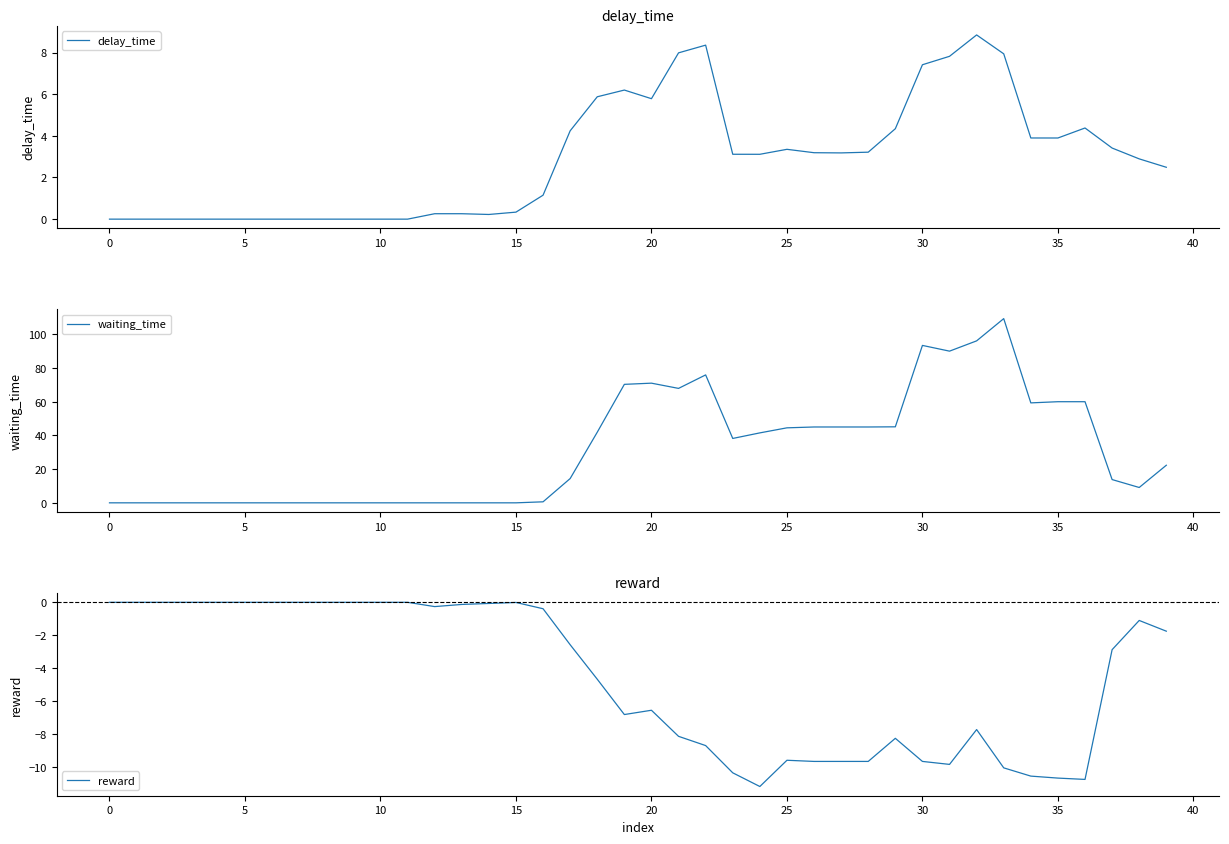

Is this an area chart (filled region under the line)?

No